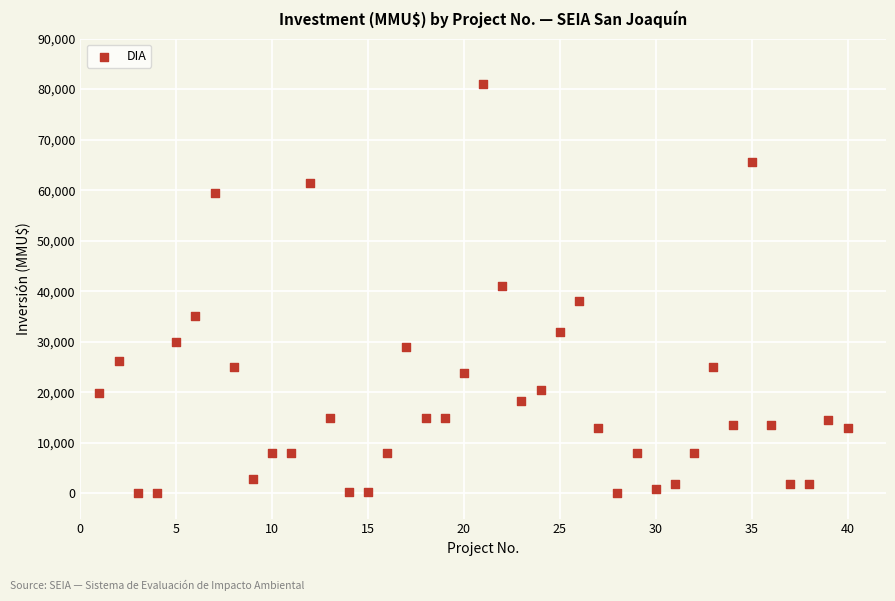

What is the range of Y values (max minus min)?

80980